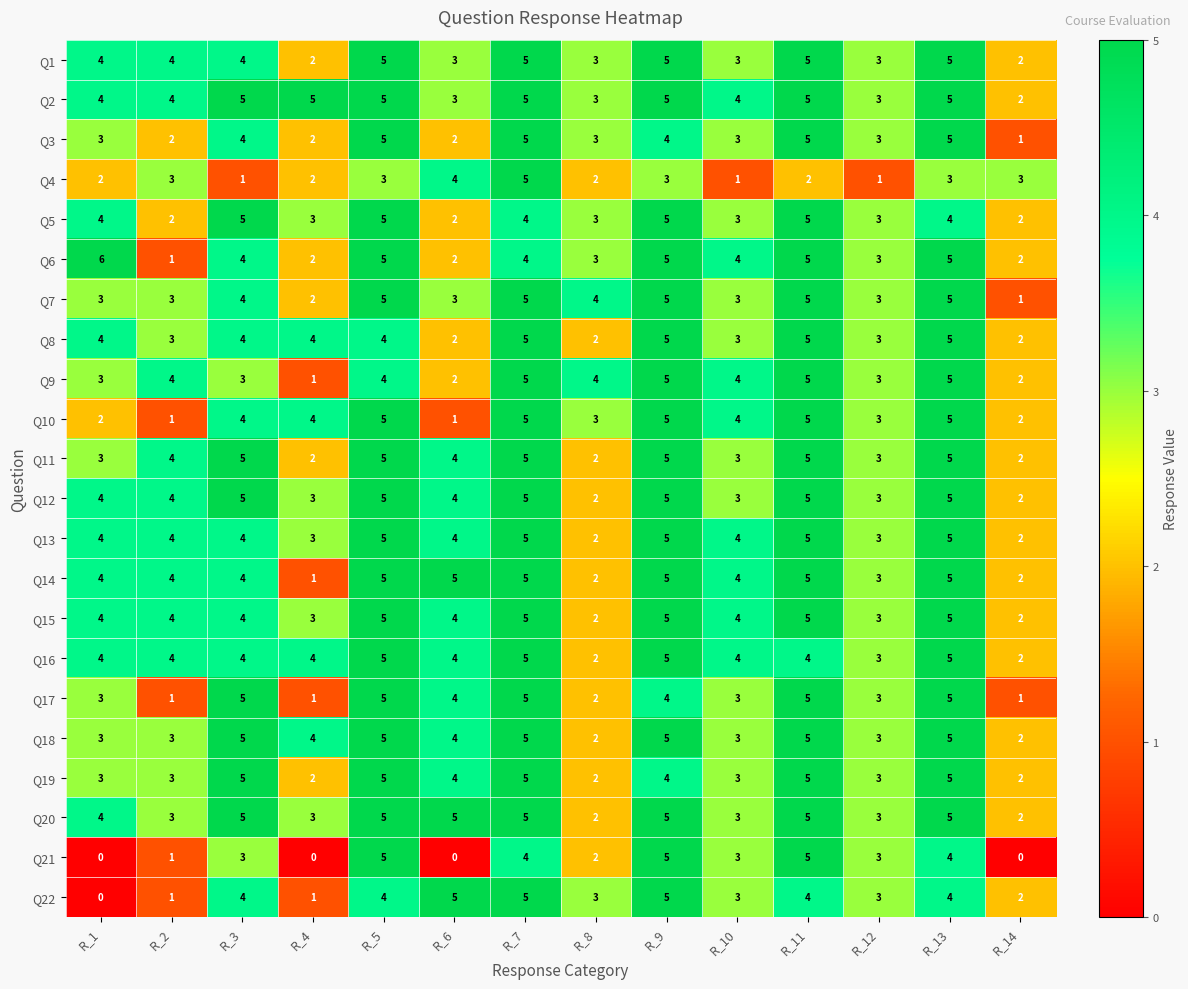

How many values in the Q2 series are below 5?

7